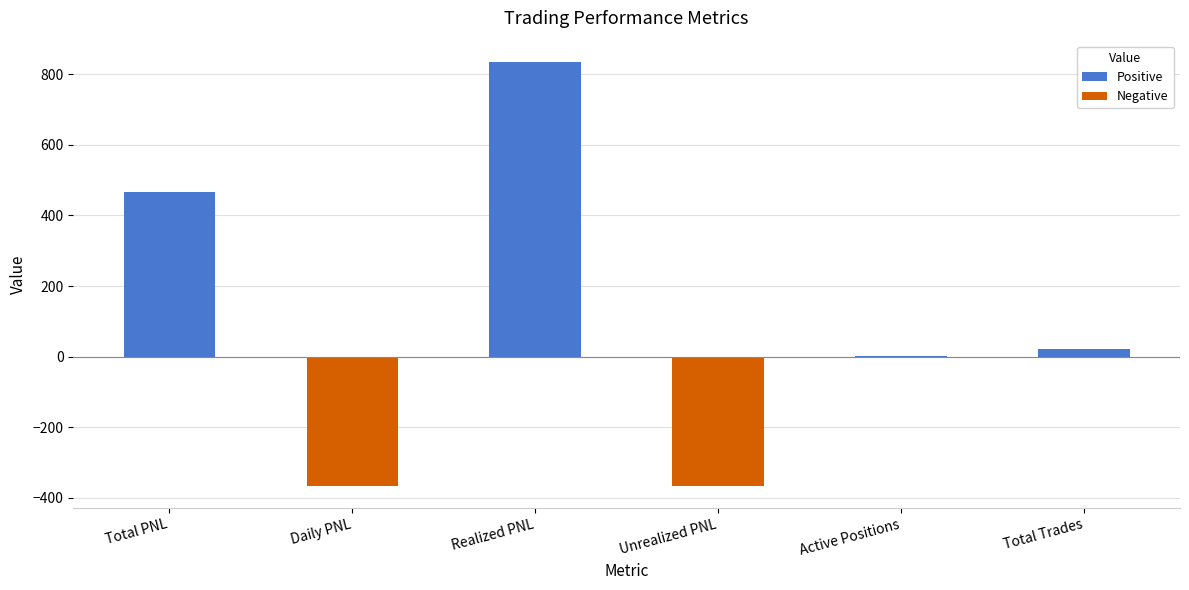

What is the difference between the values at Total Trades and Active Positions?

22.0